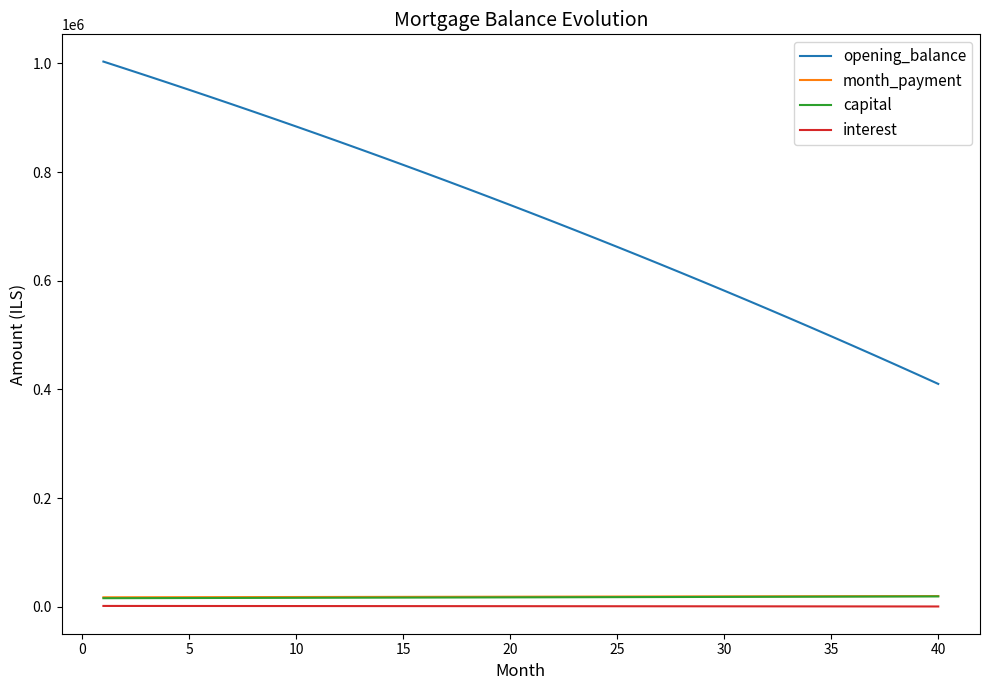

True or false: opening_balance and interest cross at least once.

False